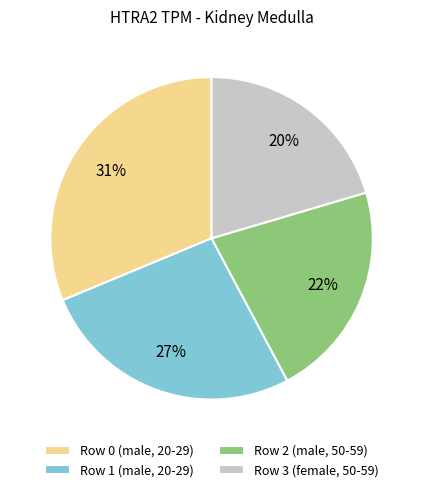

What is the smallest slice in the pie chart?

Row 3 (female, 50-59)